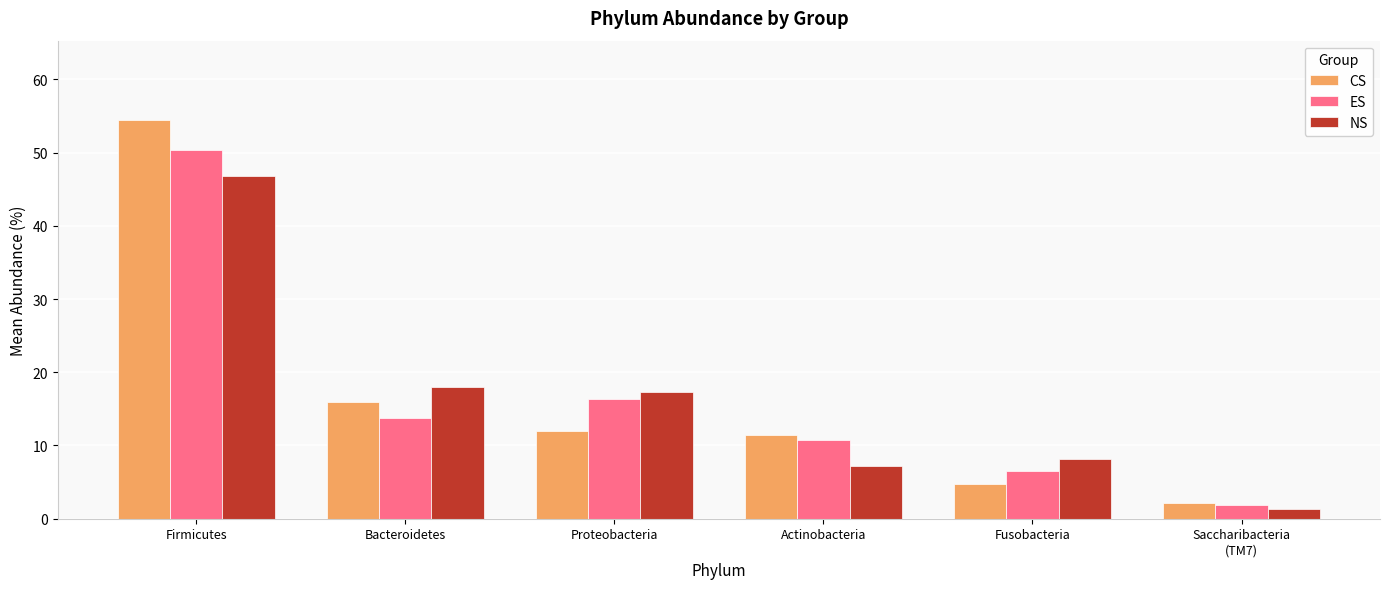

What is the value of the NS bar at the 1st from the left?

46.8